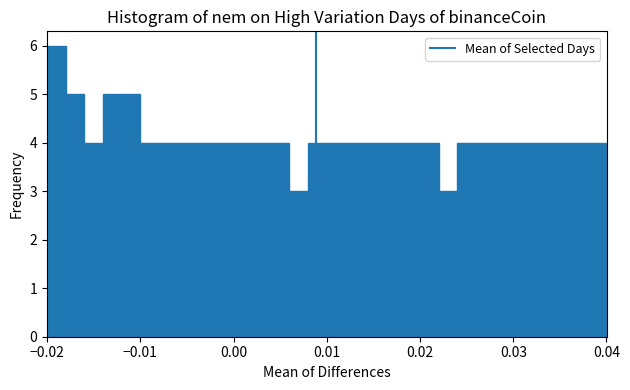

Around what value on the x-axis is the tallest bar? Give the approximate position of its centre, as read against the axis.

-0.019